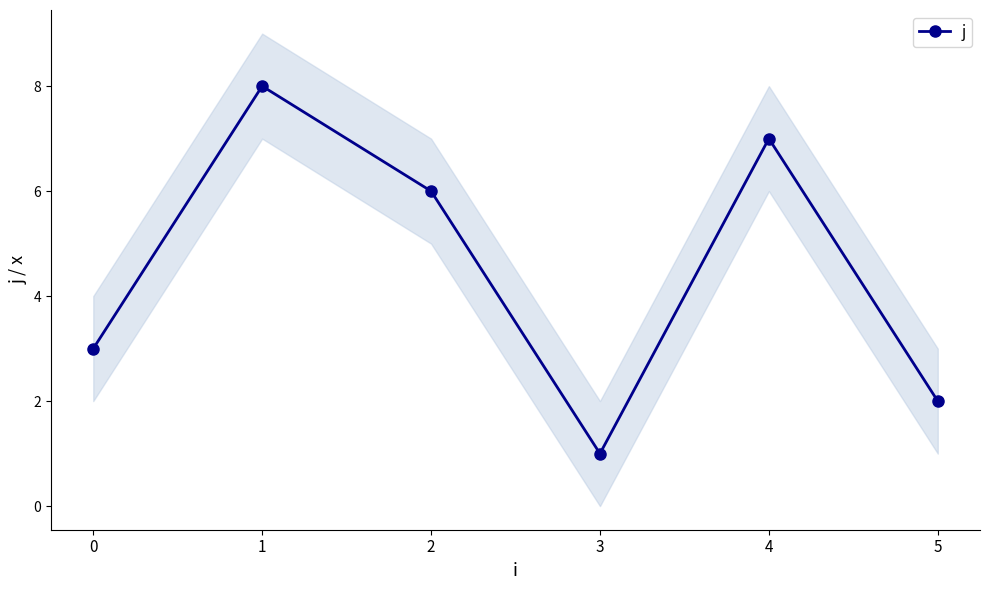

What is the difference between the values at 4 and 1?

1